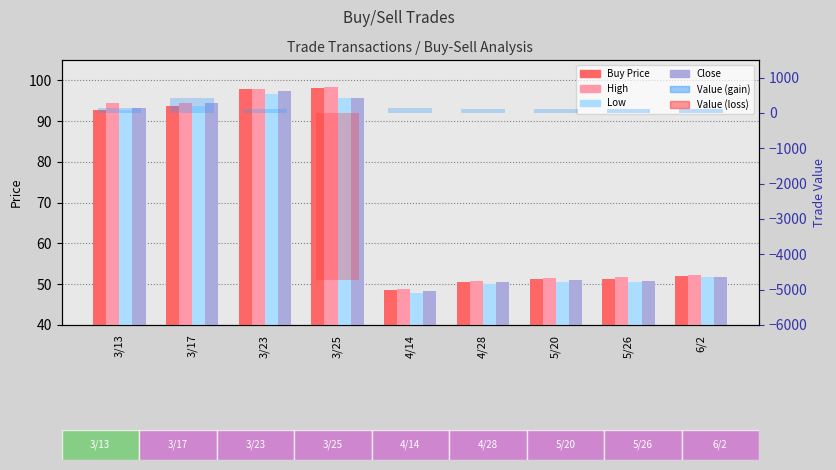

At how many categories does at least one series exceed -3694?

9